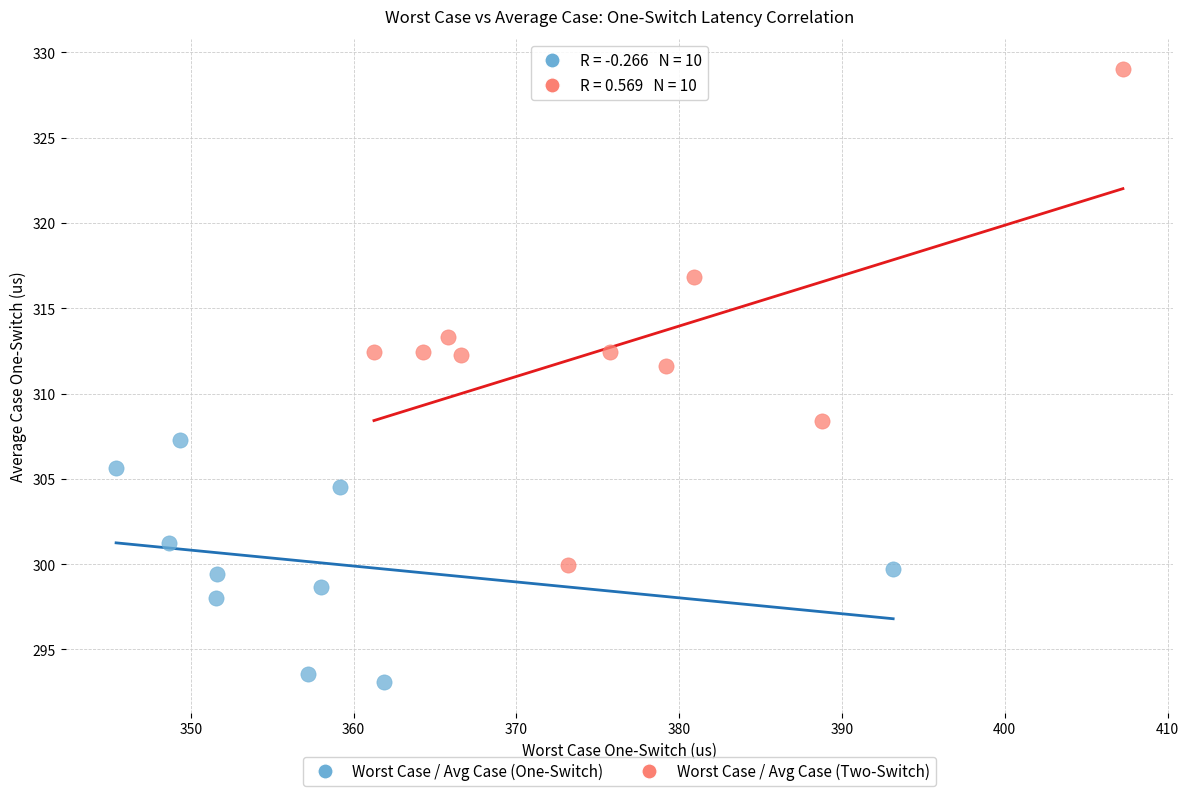

Which series contains the highest Y value?

Worst Case / Avg Case (Two-Switch)